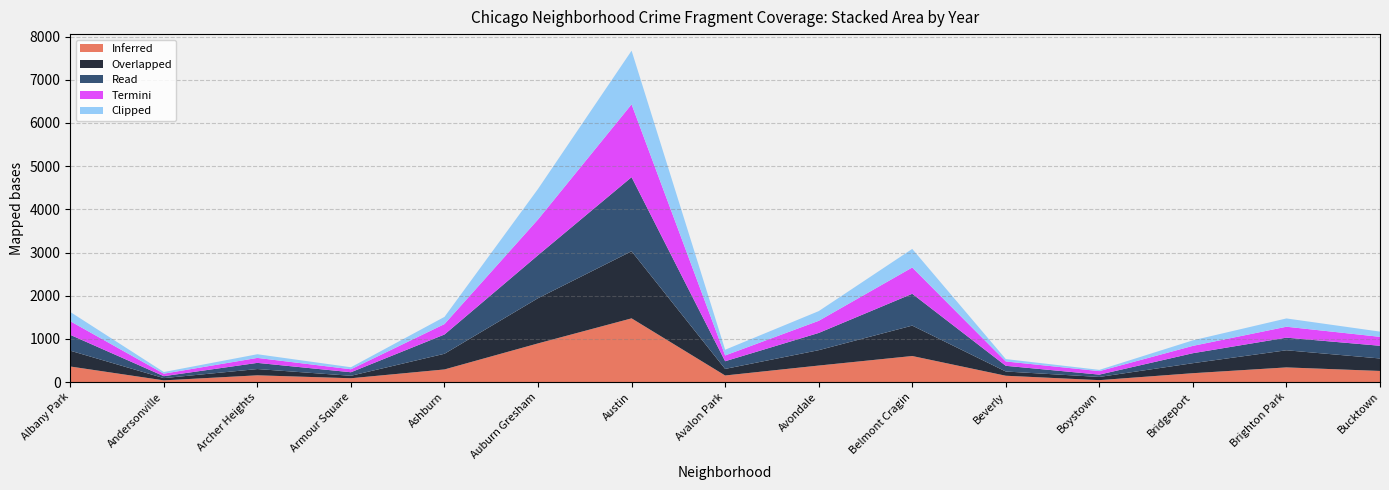

What is the highest value of the Inferred series?

1475